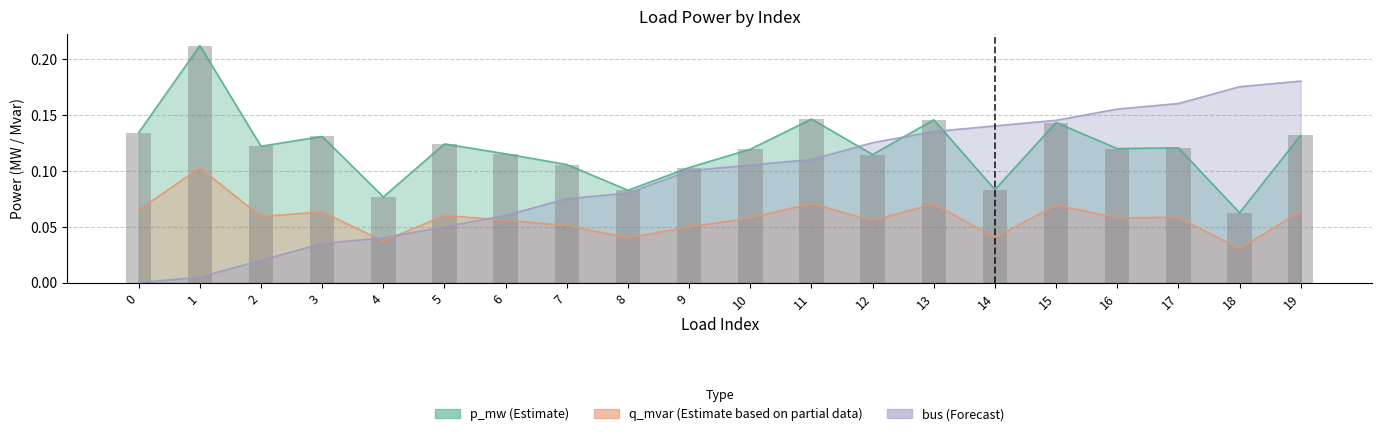

Which has a higher value, 17 or 12?

17